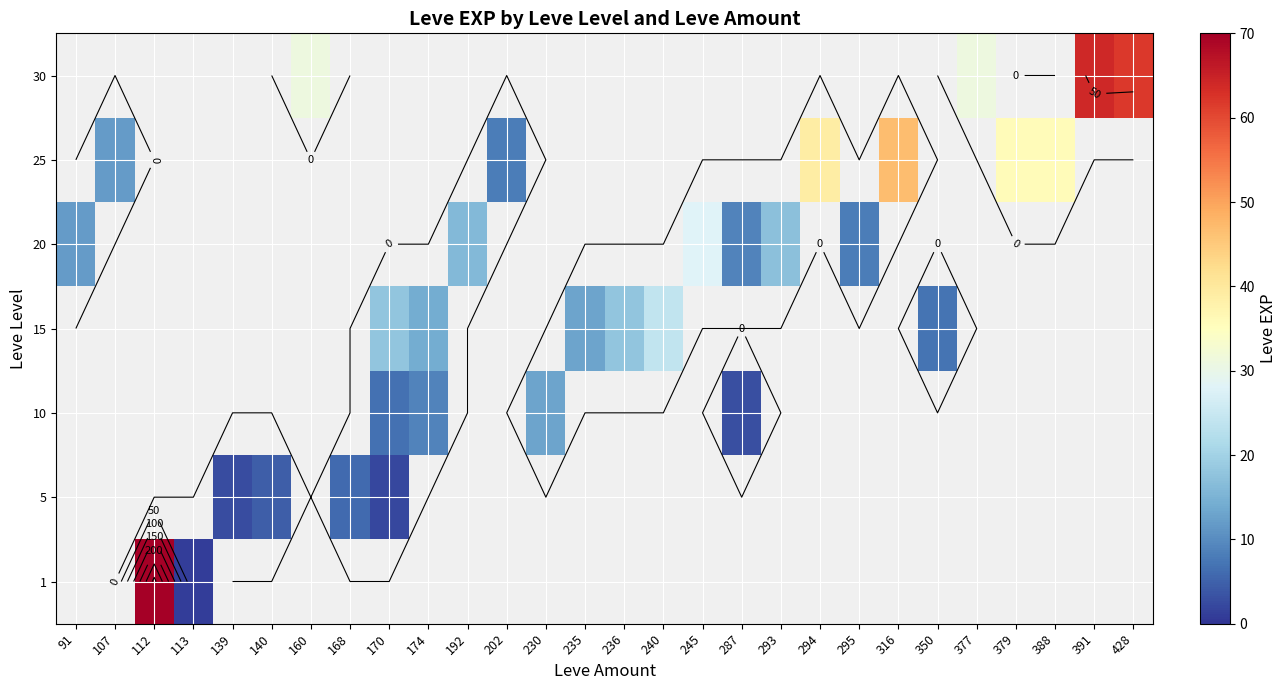

What is the smallest value displayed?

1.0